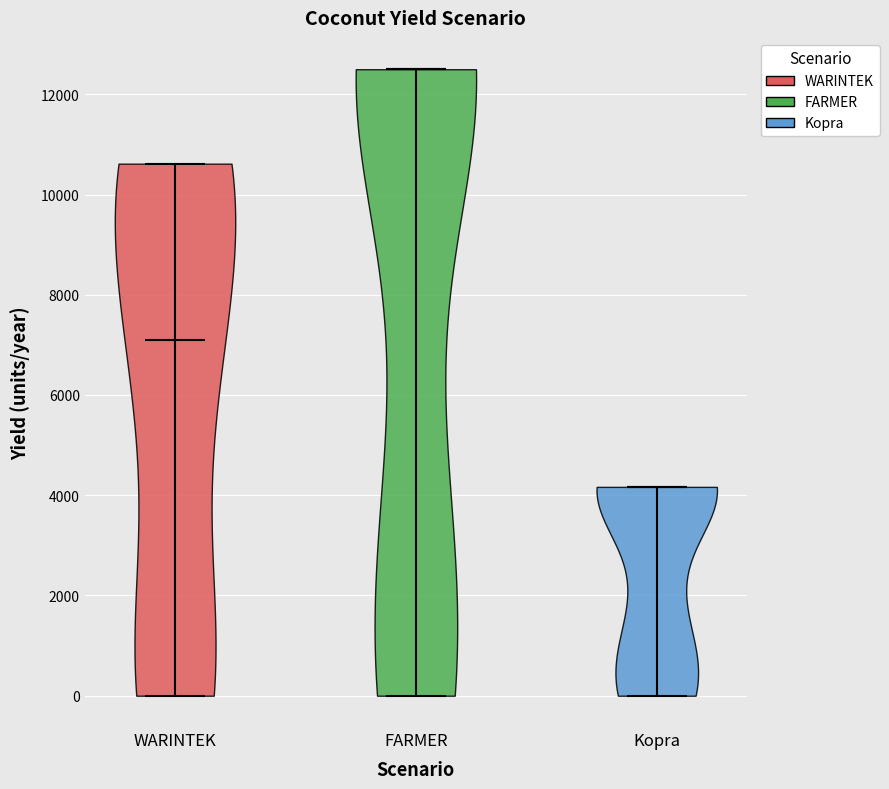

Reading left to right, read every violin against the y-axis: where its median line is, and the lowest and highest points it reaches. The values are not printed on the chart, so give them approximately, as read against the axis.

WARINTEK: median line 7000, lowest point 0, highest point 10600
FARMER: median line 12600, lowest point 0, highest point 12600
Kopra: median line 4200, lowest point 0, highest point 4200